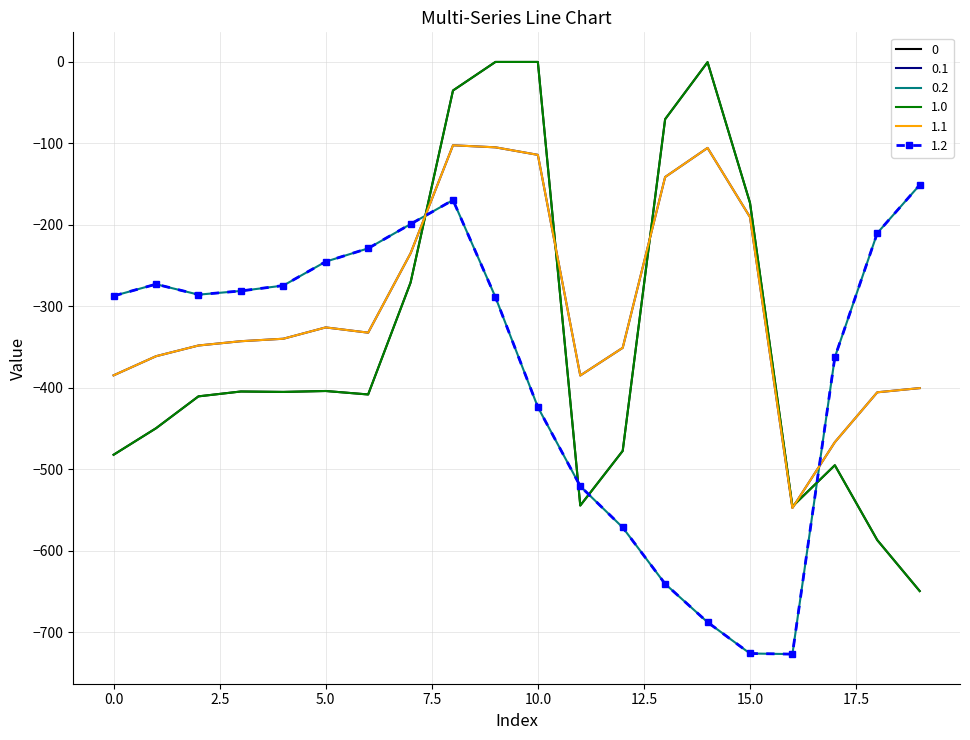

What is the value of the 1.0 point at the 9th from the left?

-35.0